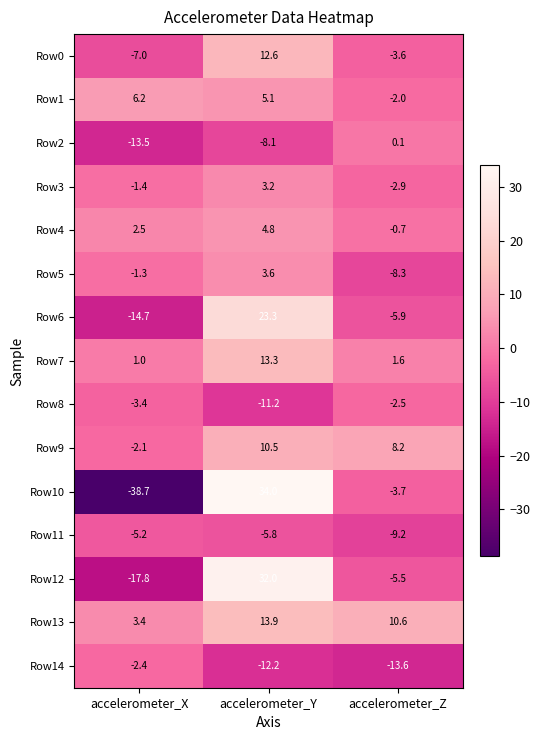

At which label does Row2 first exceed -8?

accelerometer_Z